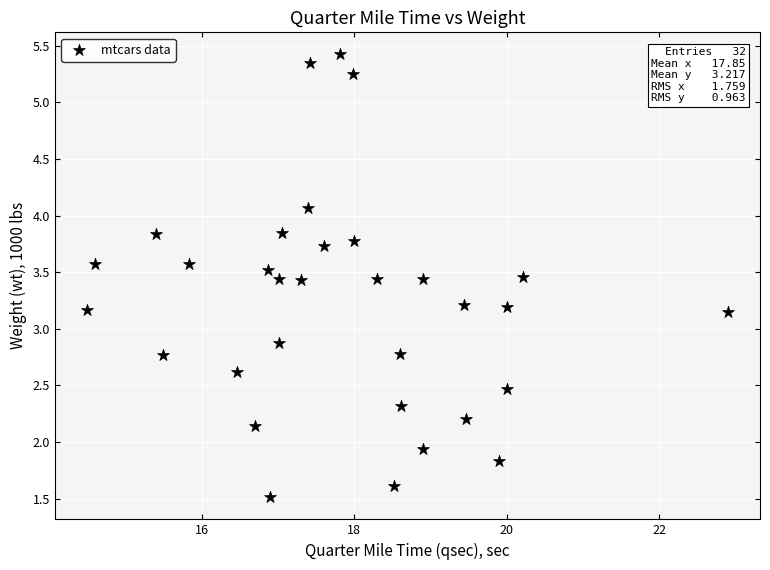

What is the range of Y values (max minus min)?

3.9